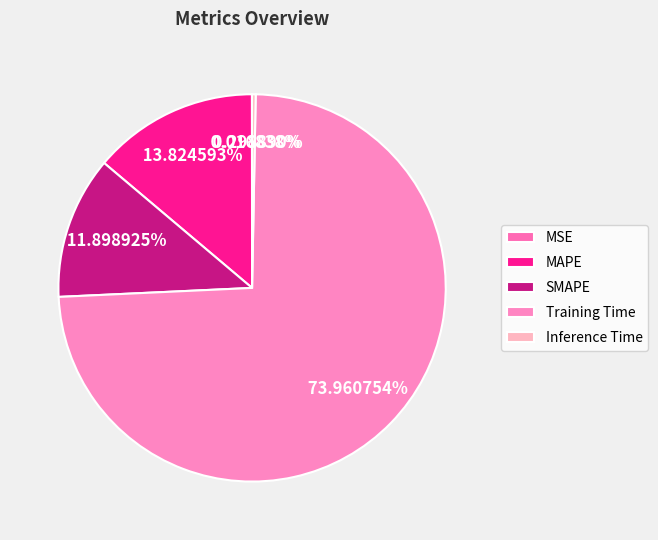

To the nearest percent, what is the average slice percentage?

20%